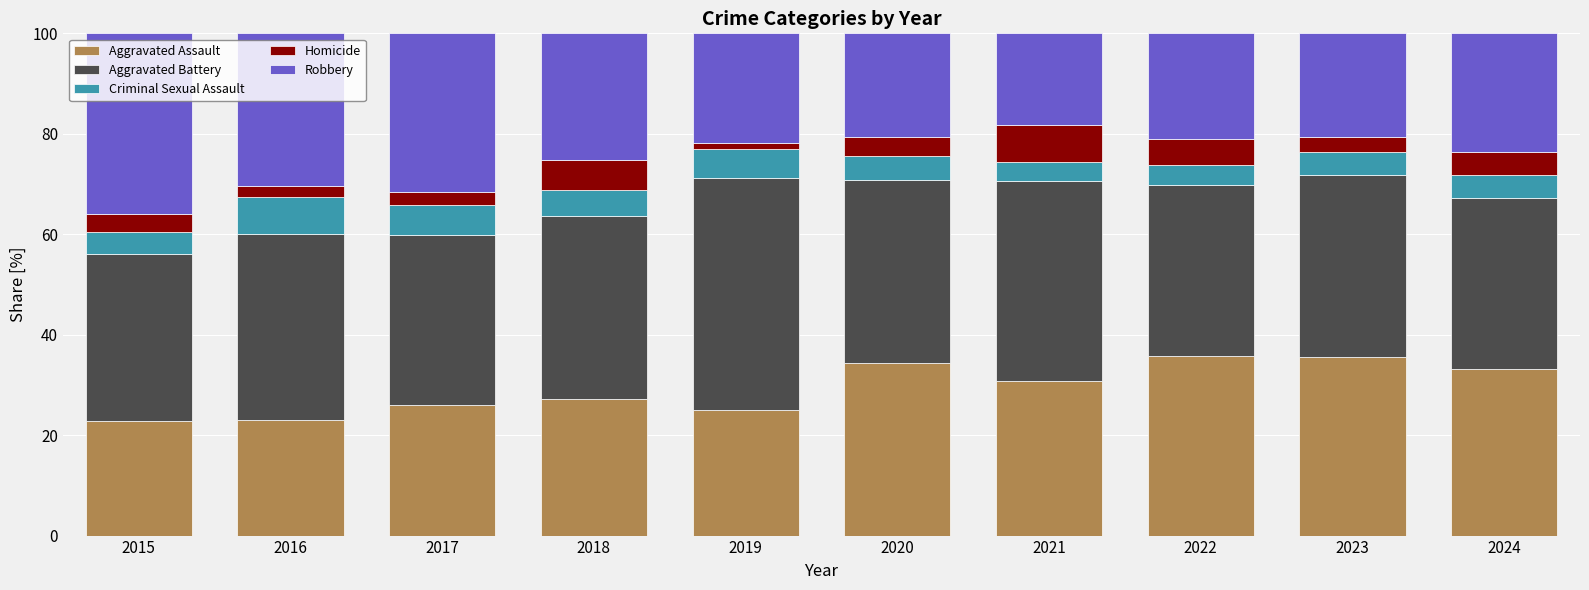

What is the total value across all series at 2024?

100.0